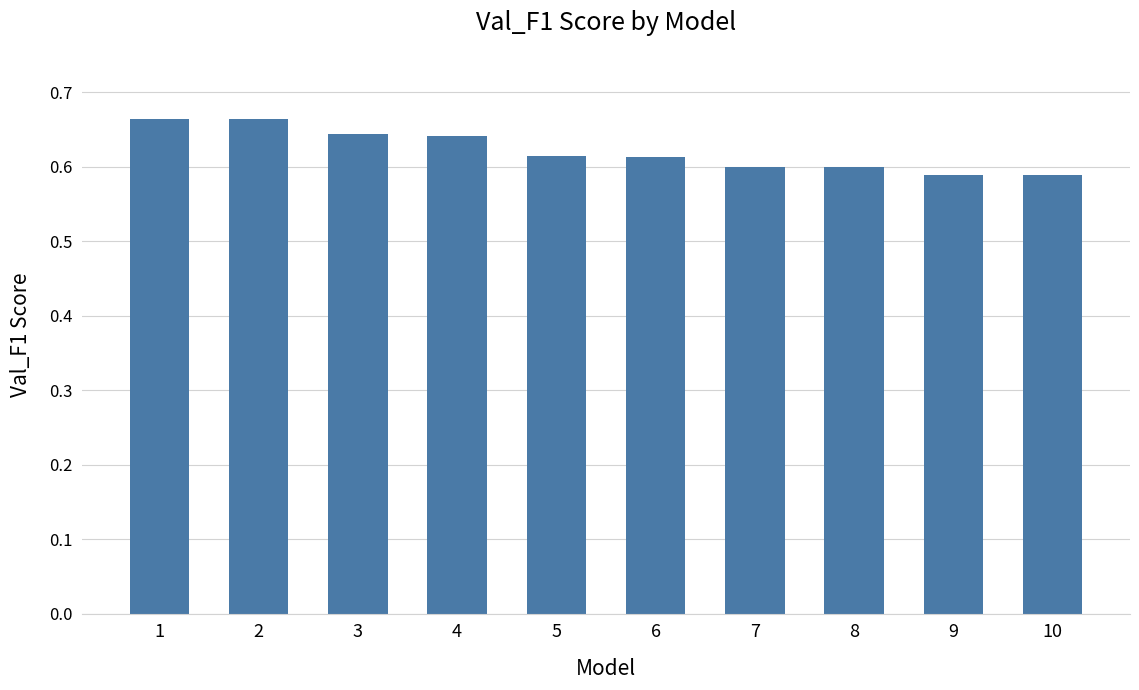

The value at 10 is 0.6. True or false?

True